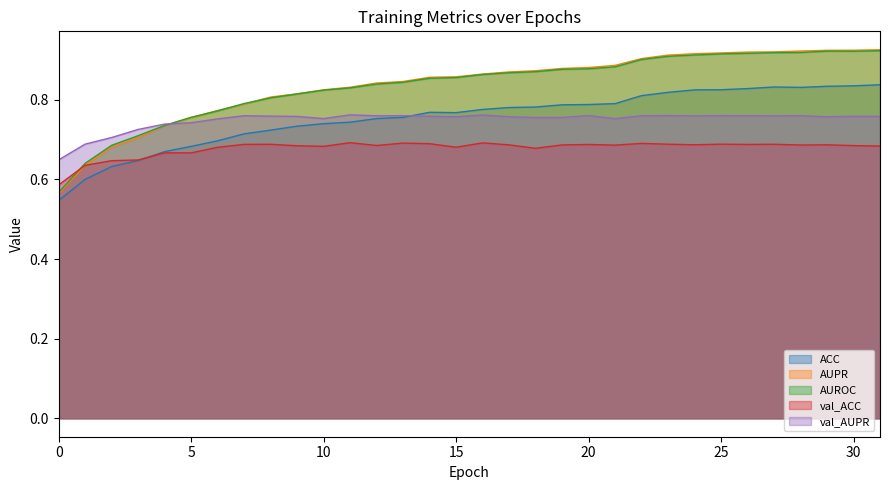

True or false: AUPR has more than 2 interior local peaks.

False